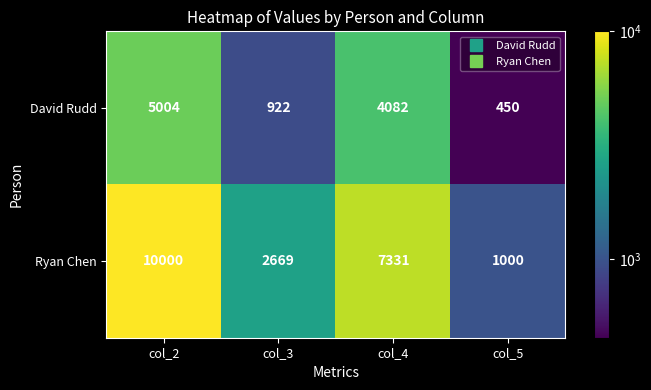

Which label corresponds to the smallest value in the chart?

col_5